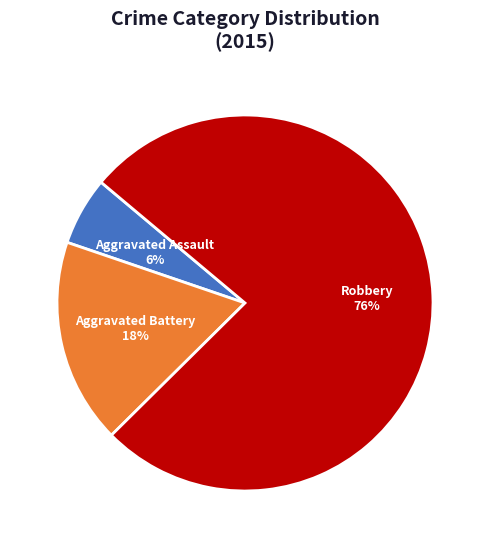

Count the number of slices in the pie.

3